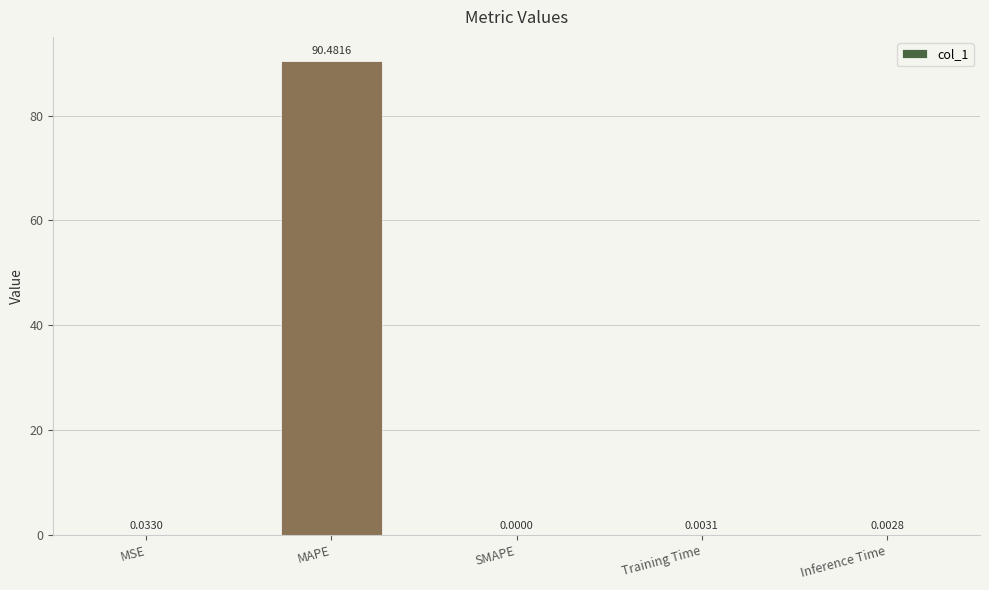

Which label corresponds to the largest value in the chart?

MAPE